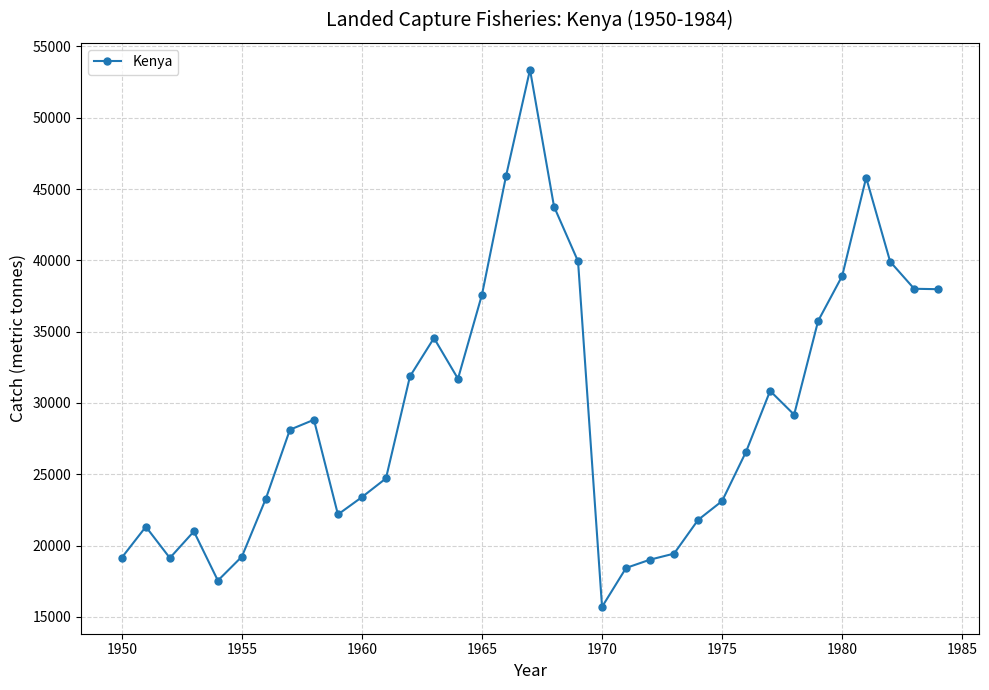

What is the greatest value displayed?

53371